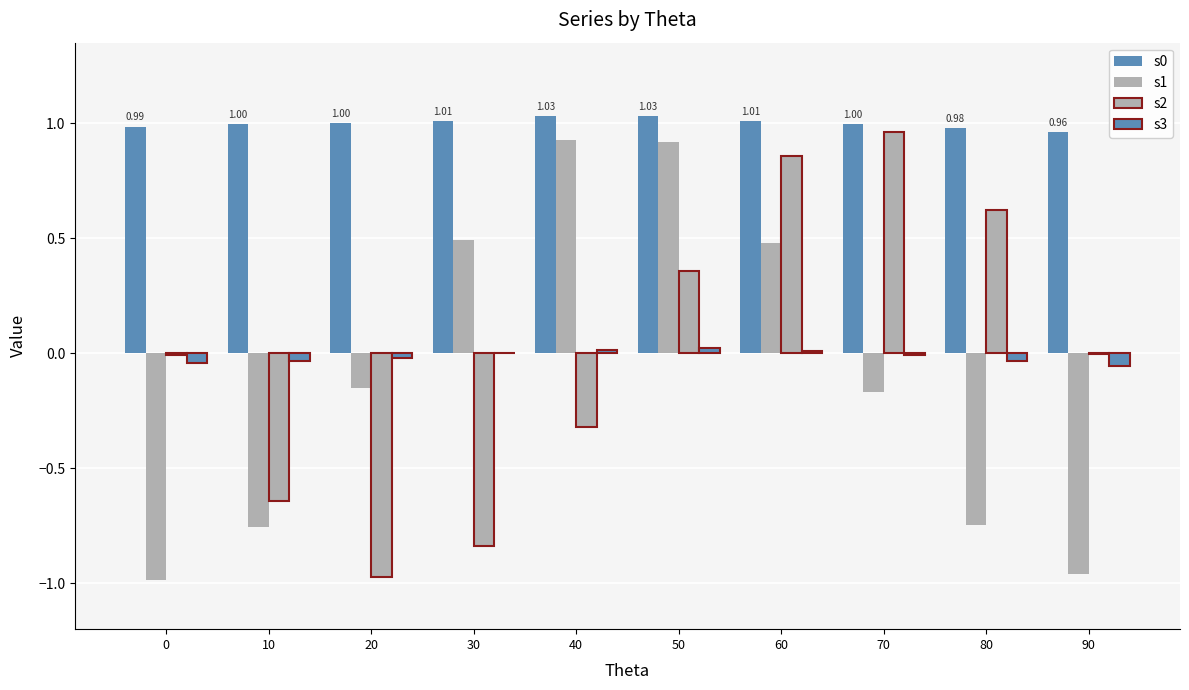

What is the smallest value displayed?

-1.0